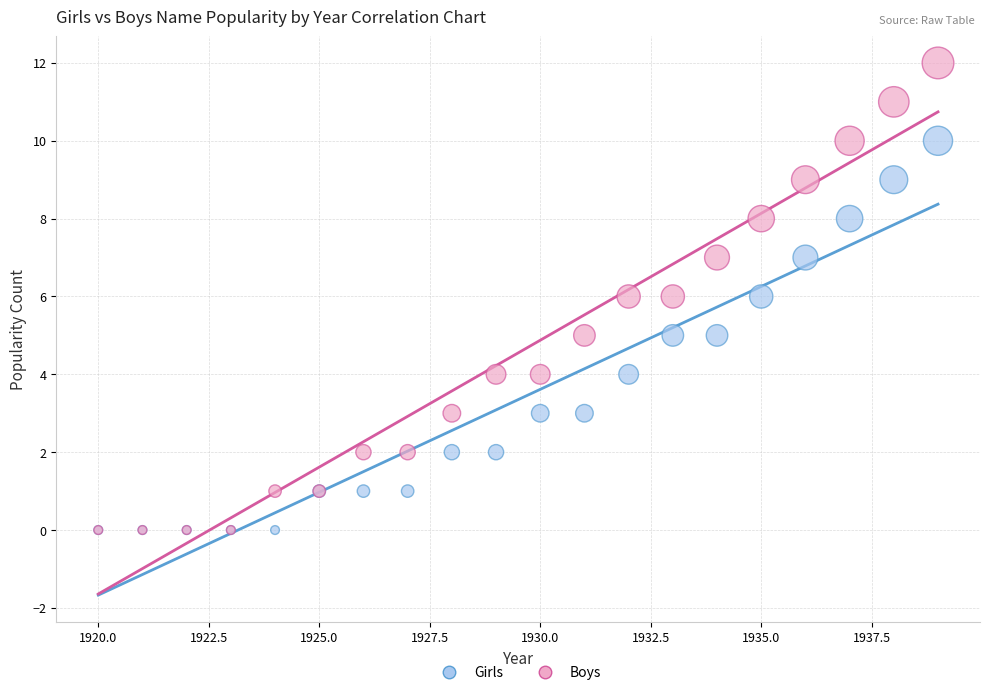

What are all the series names shown in the legend?

Girls, Boys